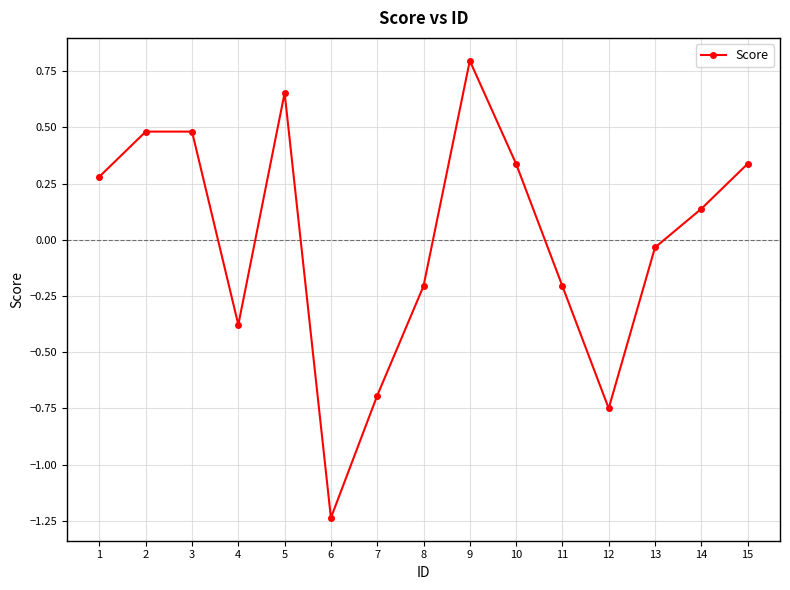

How many data points are above 0?

8